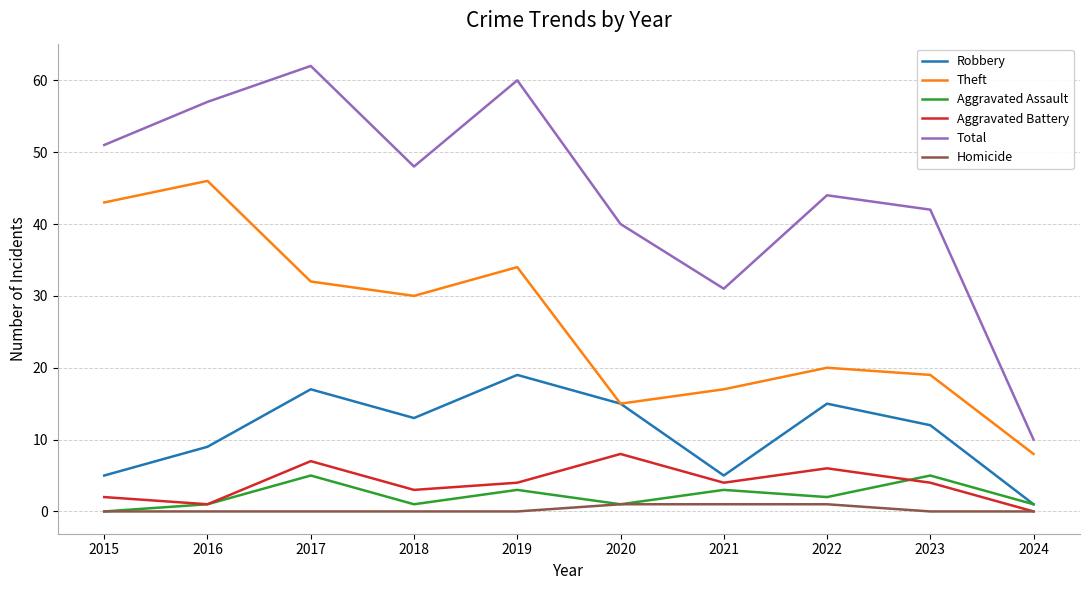

What are all the series names shown in the legend?

Robbery, Theft, Aggravated Assault, Aggravated Battery, Total, Homicide